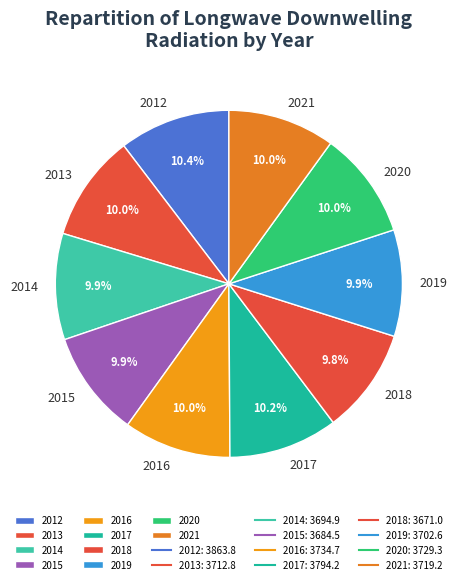

How many segments does this pie chart have?

10